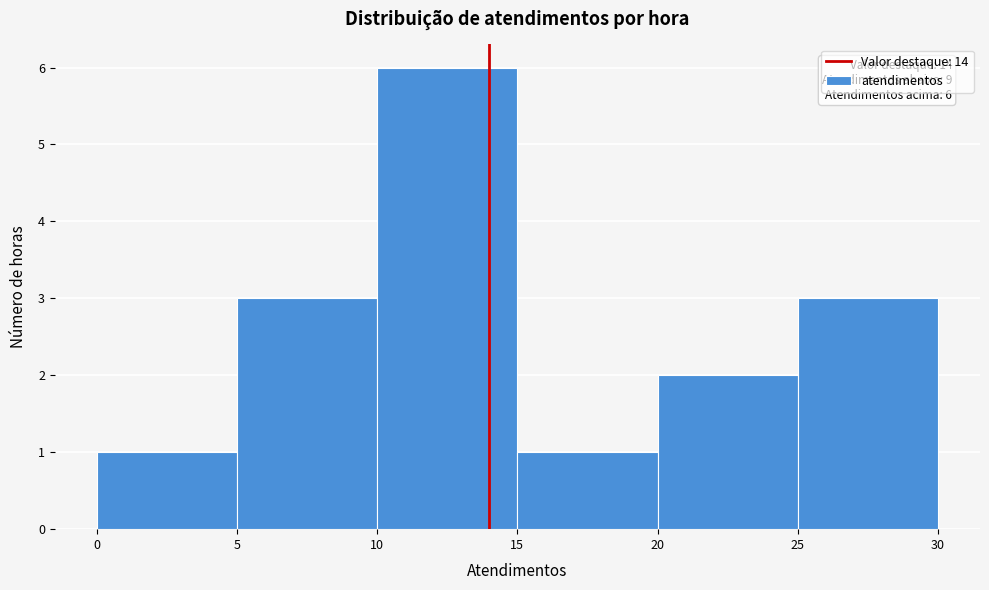

Which range on the x-axis has the tallest bar?

10 to 15